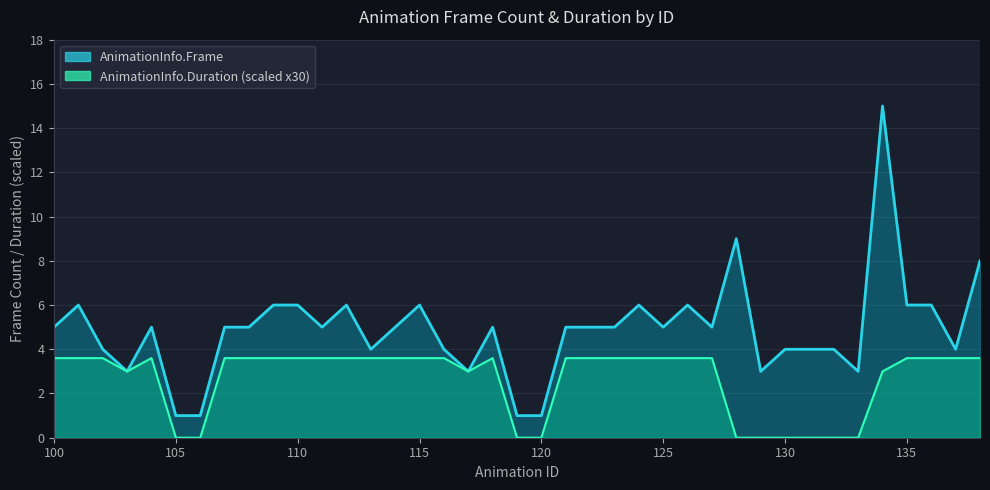

True or false: AnimationInfo.Duration and AnimationInfo.Frame intersect in this chart.

False